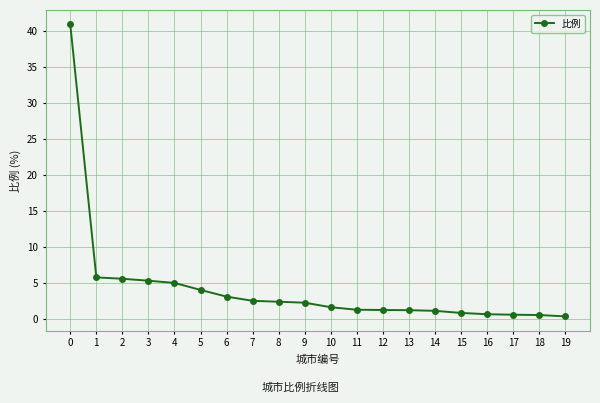

What value does the data have at 16?

0.7